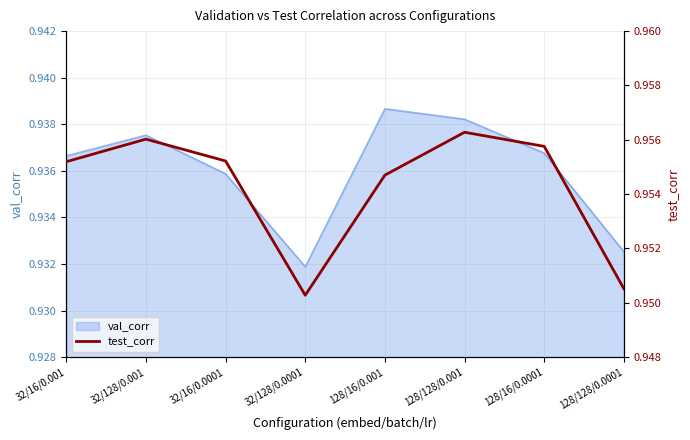

Which label corresponds to the smallest value in the chart?

32/128/0.0001